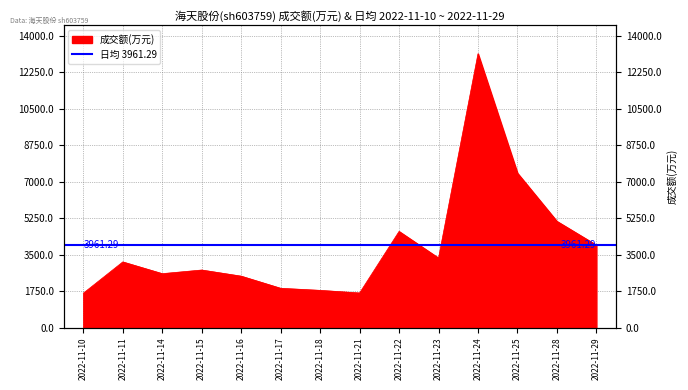

True or false: the data shows 3332 at 2022-11-23.

True